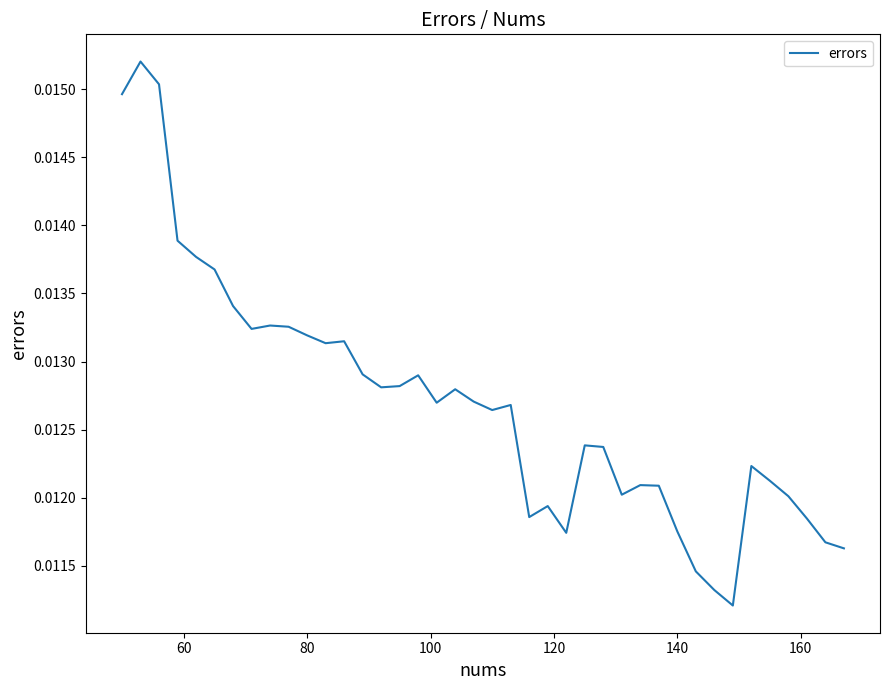

What is the sum of all values?

0.5